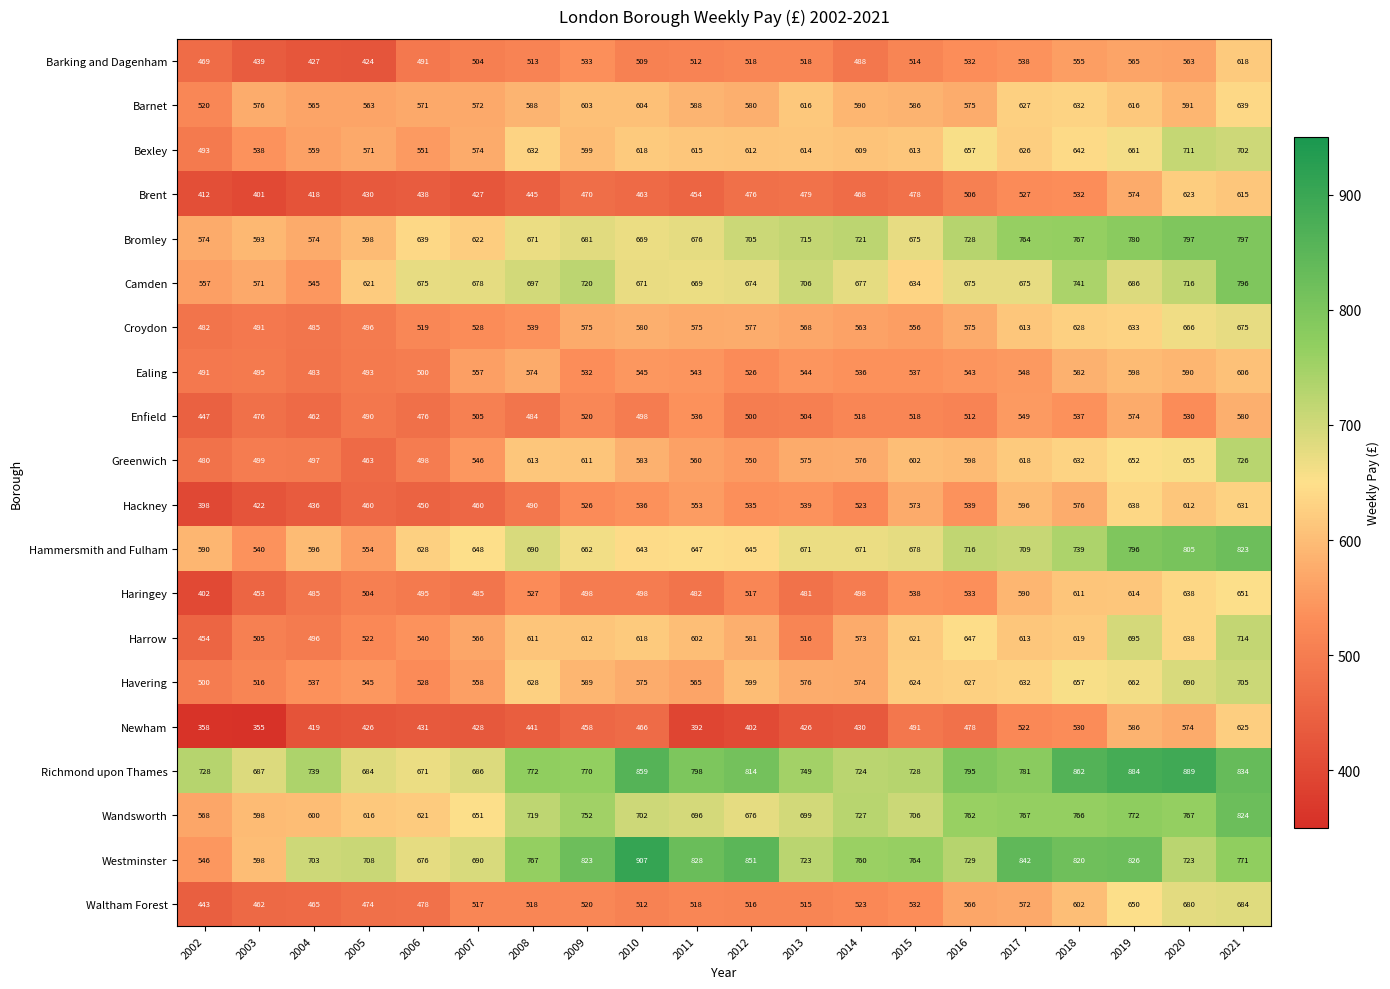

What is the sum of the Harrow values at 2002 and 2008?

1065